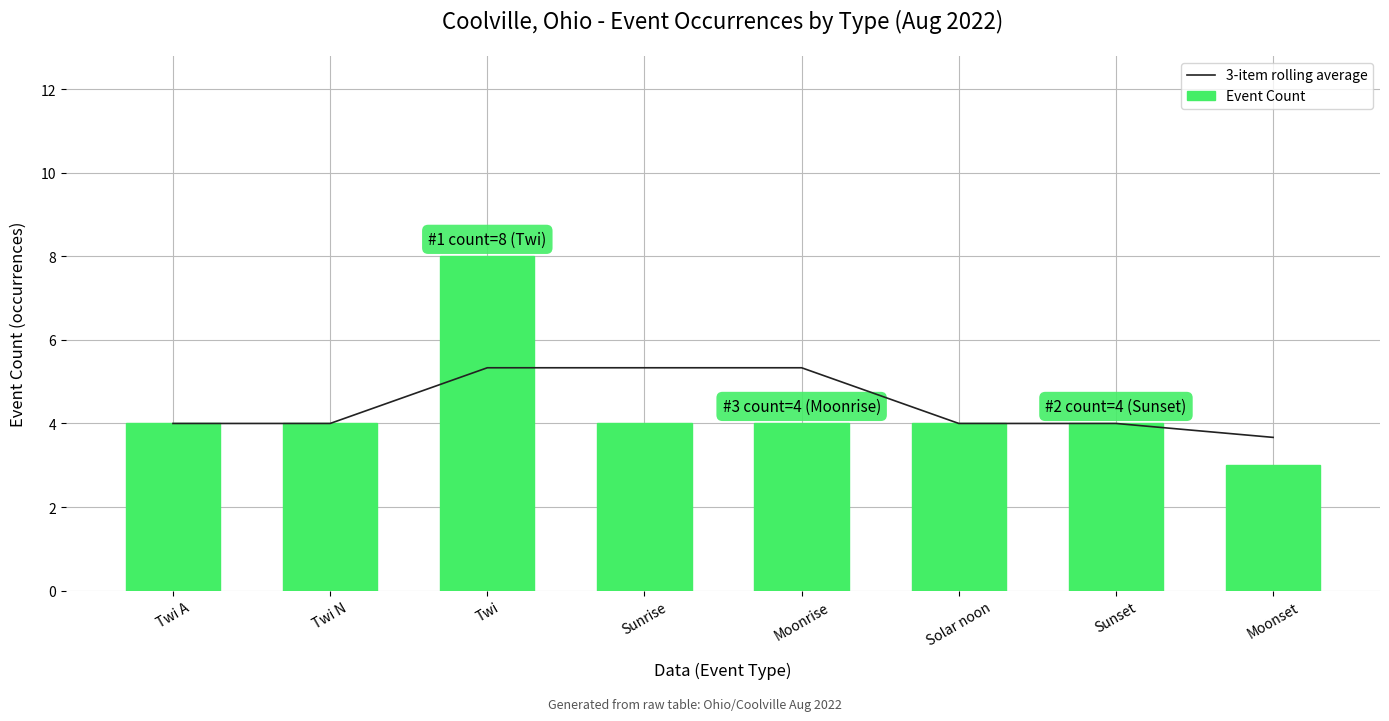

Which category has the lowest value across all series?

Moonset